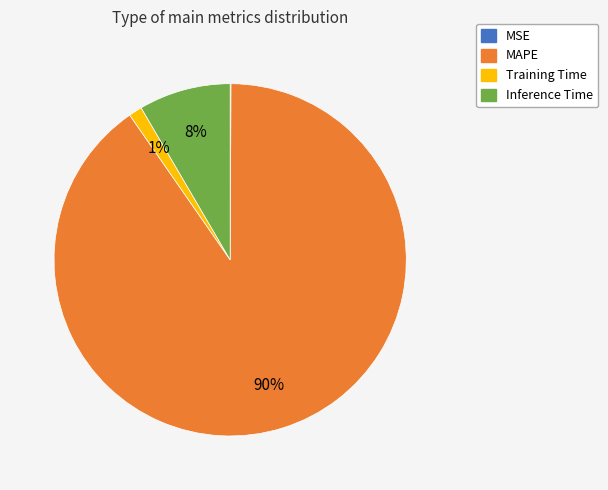

To the nearest percent, what percentage of the pie is Training Time?

1%